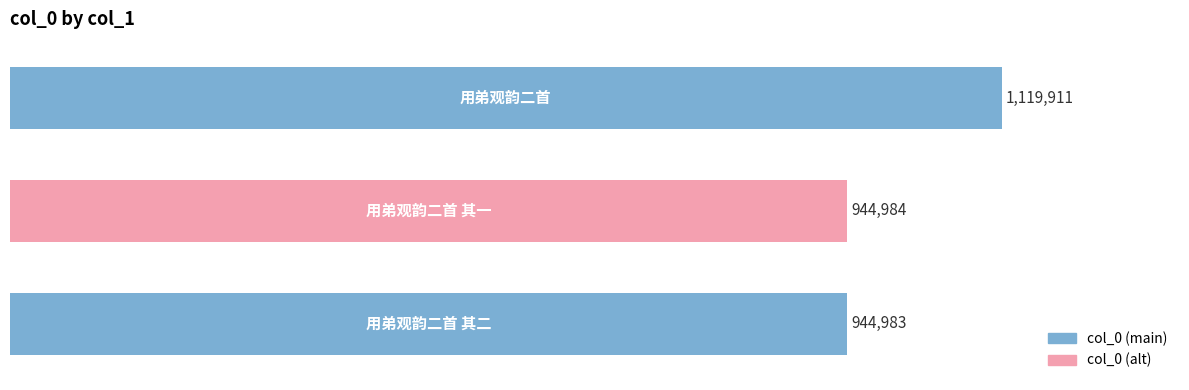

Are the bars horizontal?

Yes